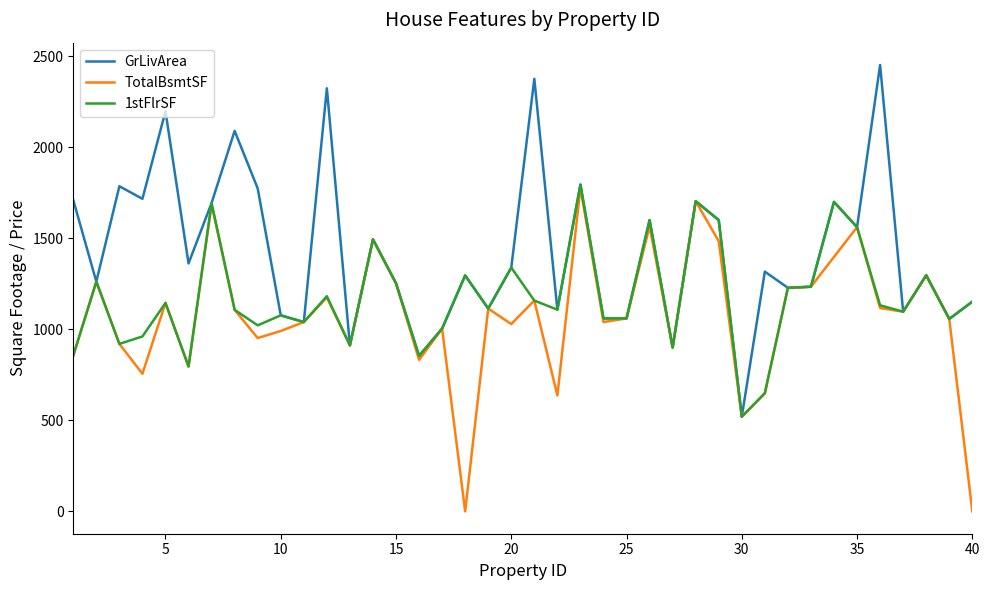

List the series in order of their overall mean, highest first.

GrLivArea, 1stFlrSF, TotalBsmtSF